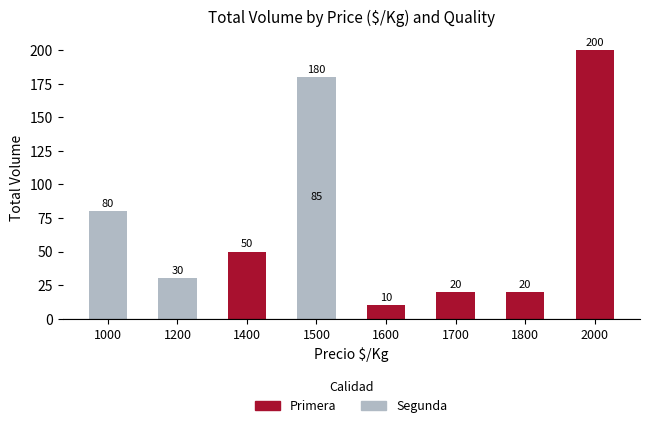

Where is Segunda nearest to the value 90?

1000